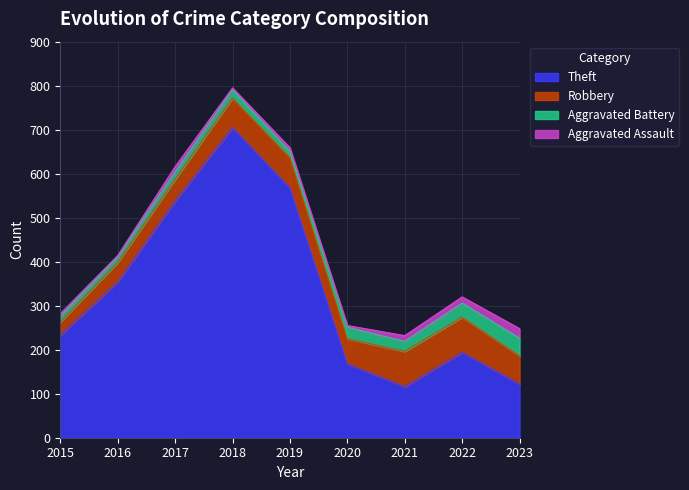

What is the maximum value for Robbery?

80